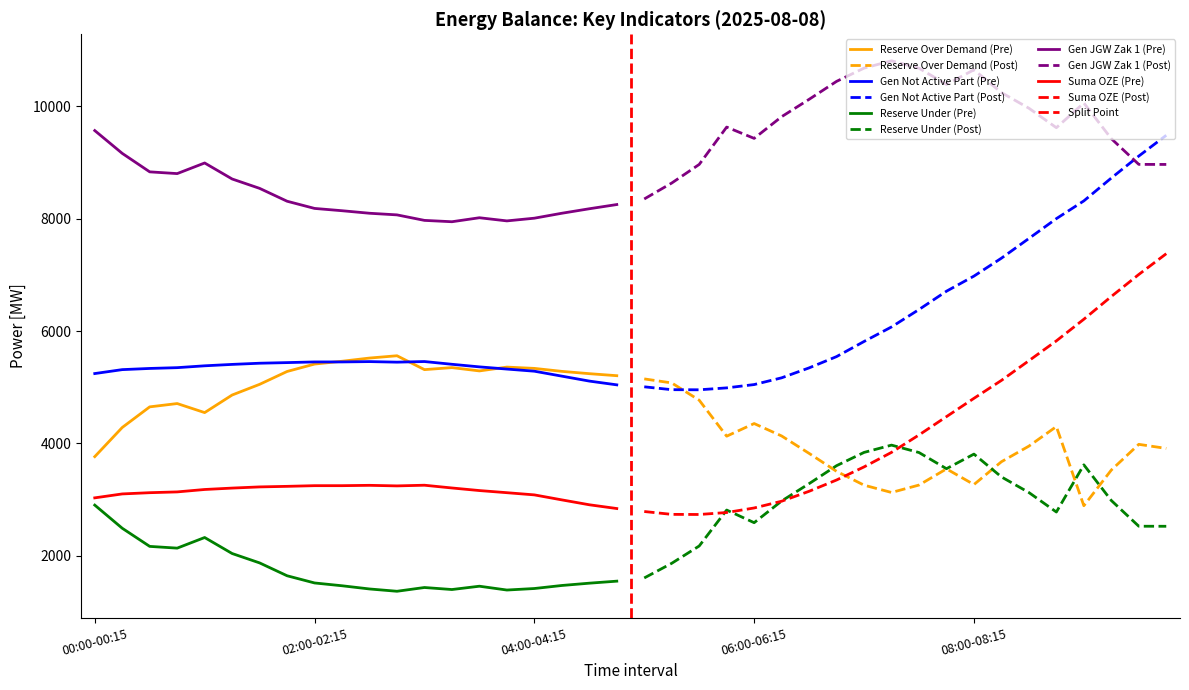

At how many categories does at least one series exceed 3908?

40